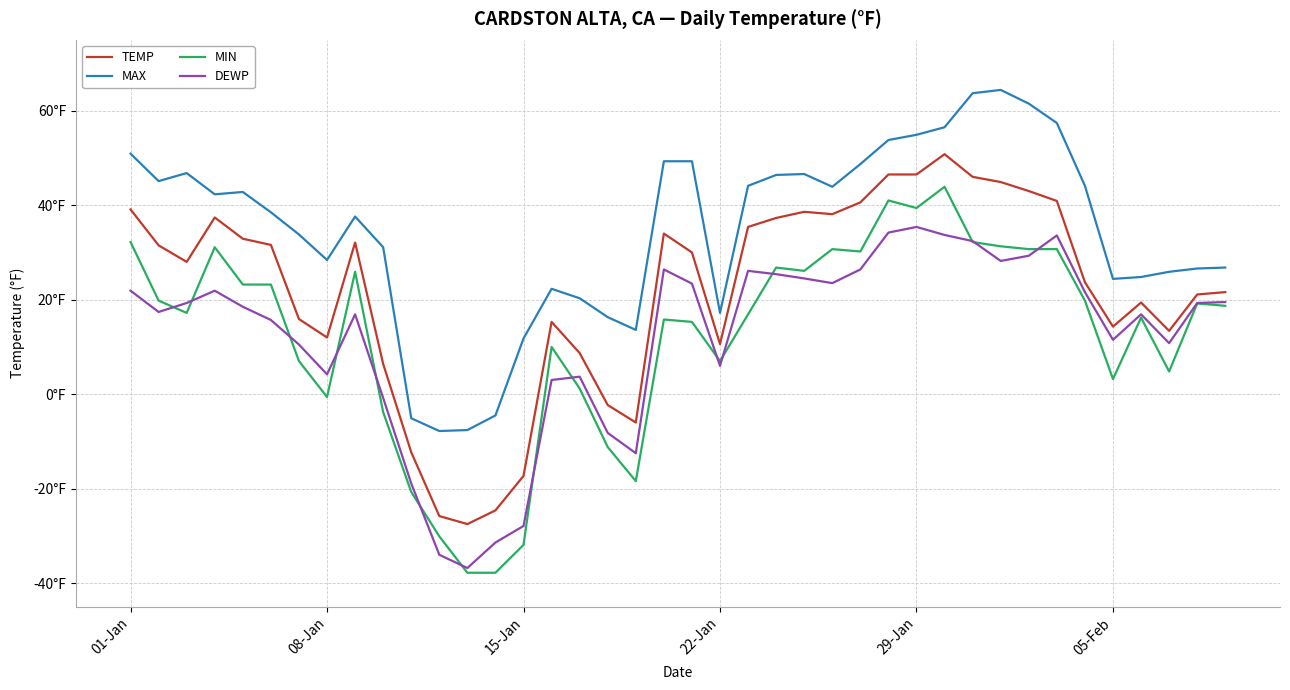

Does the chart display data point markers on the line(s)?

No